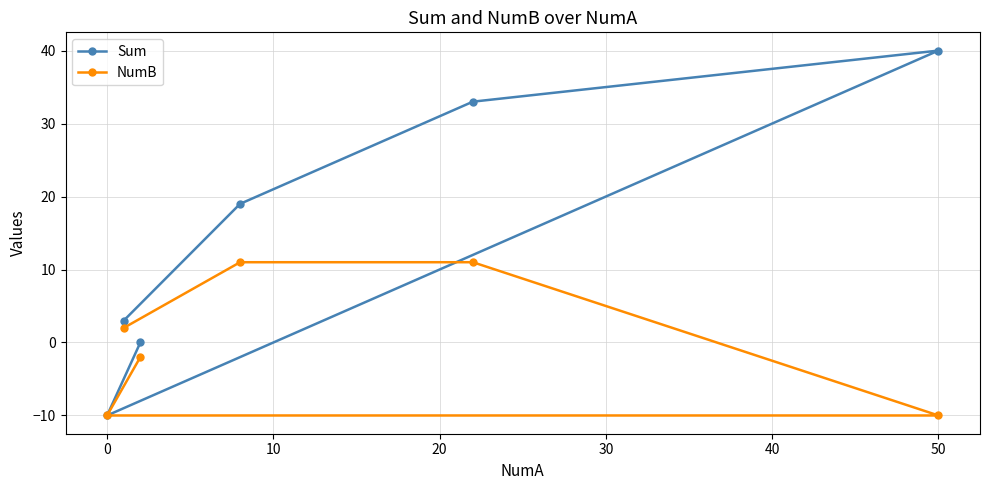

List the series in order of their overall mean, highest first.

Sum, NumB